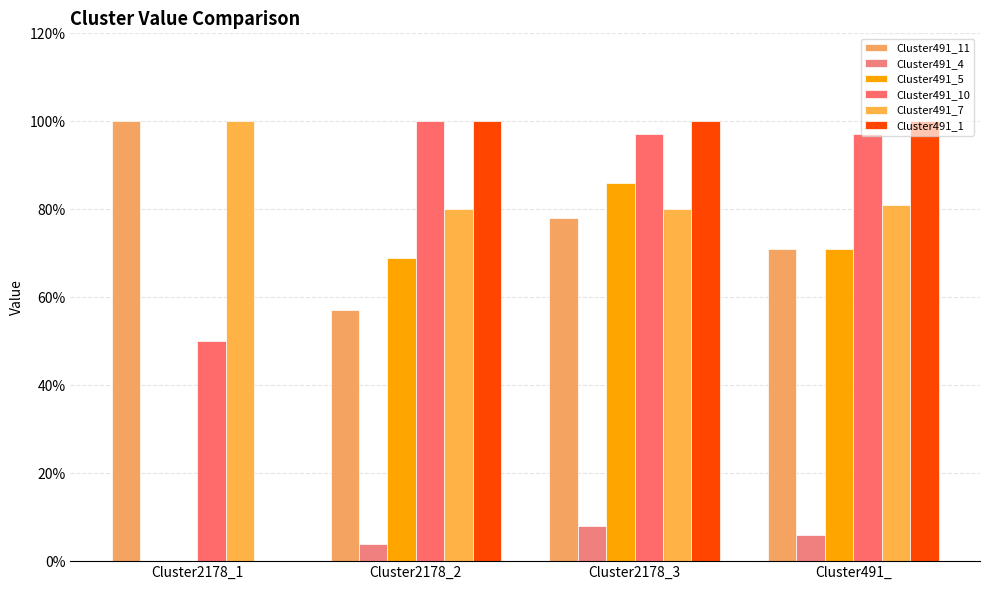

What are all the series names shown in the legend?

Cluster491_11, Cluster491_4, Cluster491_5, Cluster491_10, Cluster491_7, Cluster491_1